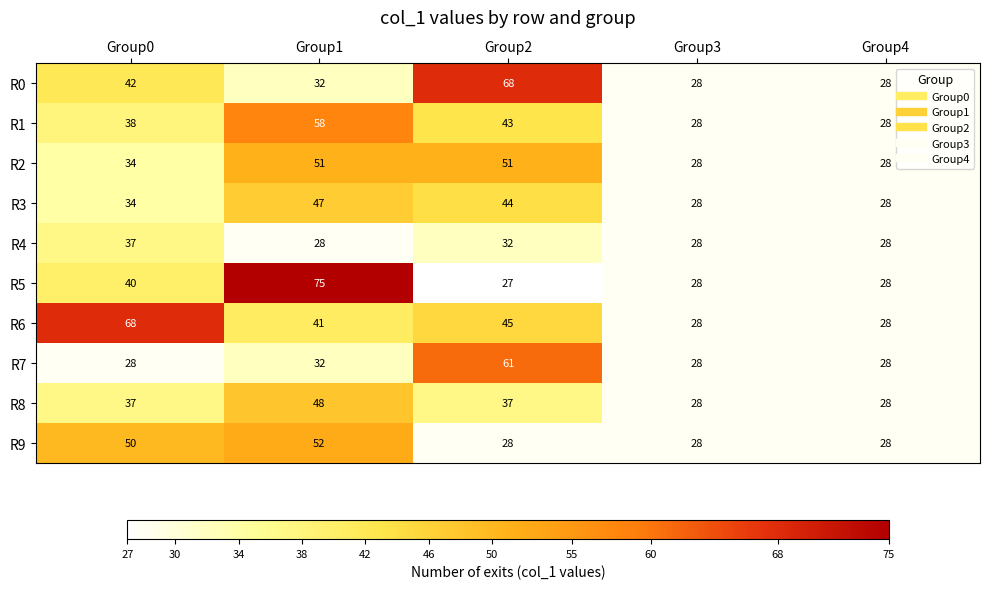

How many categories are shown in the chart?

5